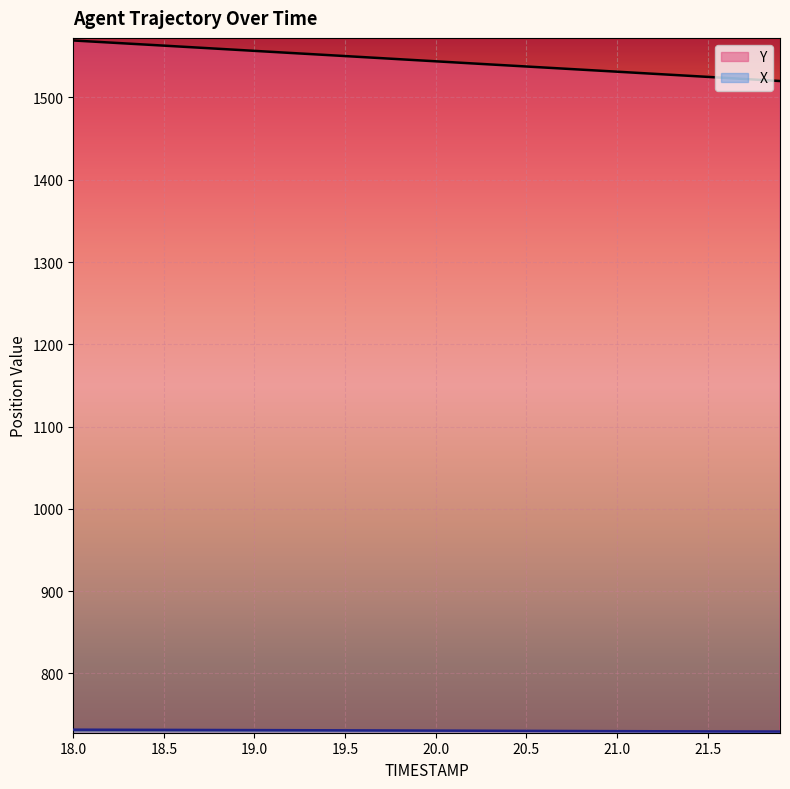

True or false: X has more than 1 interior local peaks.

False